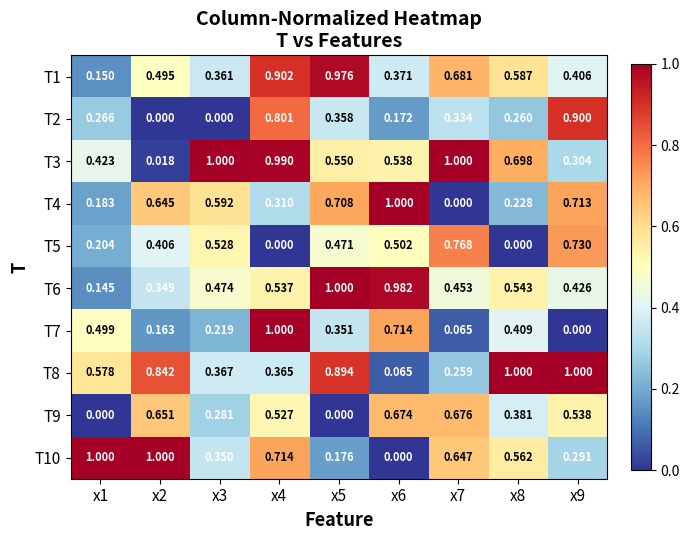

Rank the series by their maximum value, from lowest to highest.

T9, T5, T2, T1, T6, T7, T3, T4, T10, T8